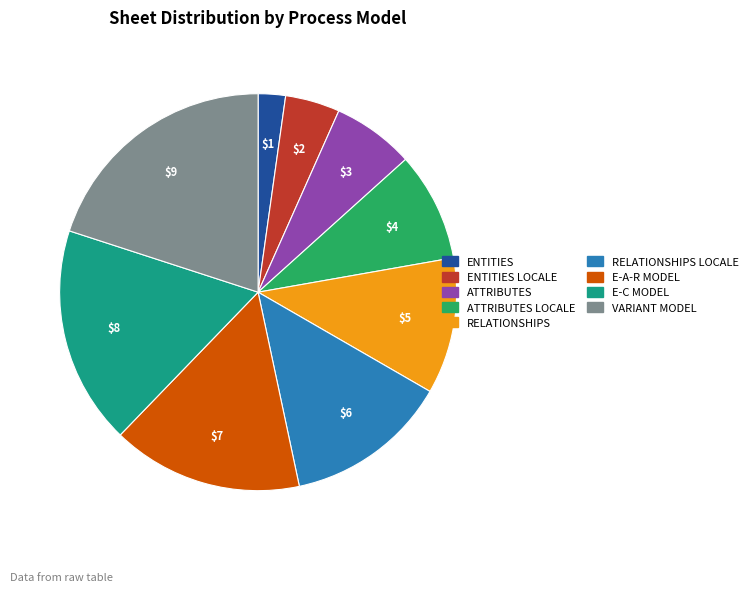

Which category has the biggest portion of the pie?

VARIANT MODEL